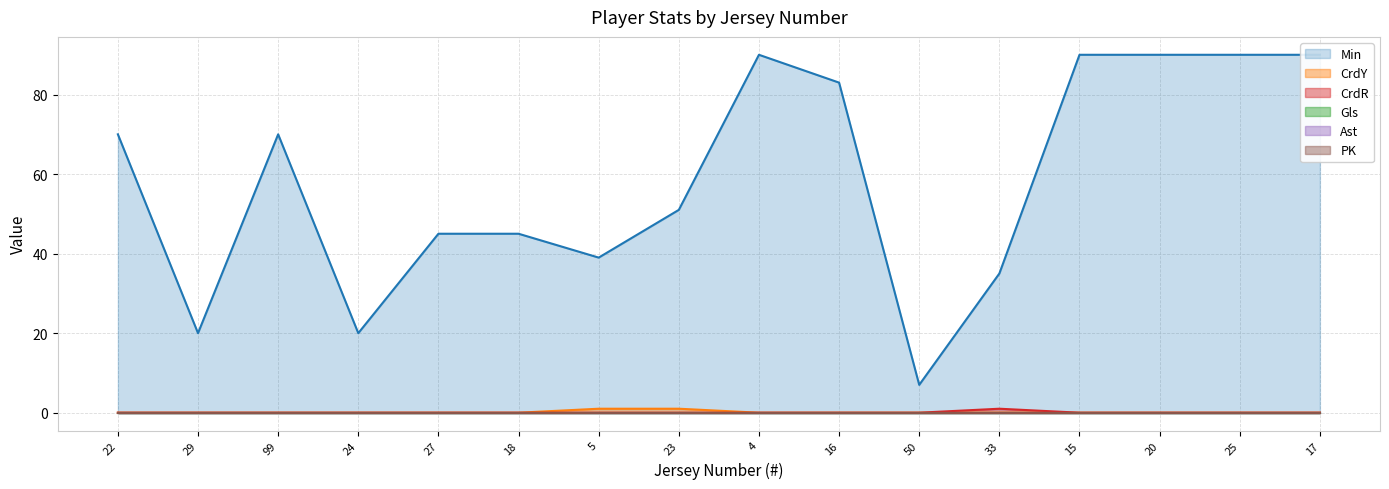

How many categories are shown in the chart?

16